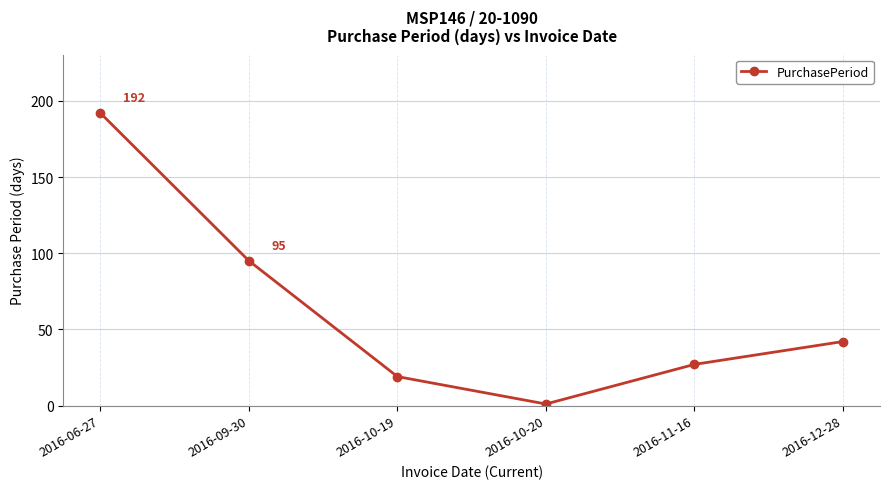

Reading left to right, transcribe all the data shown in this chart.

192	95	19	1	27	42